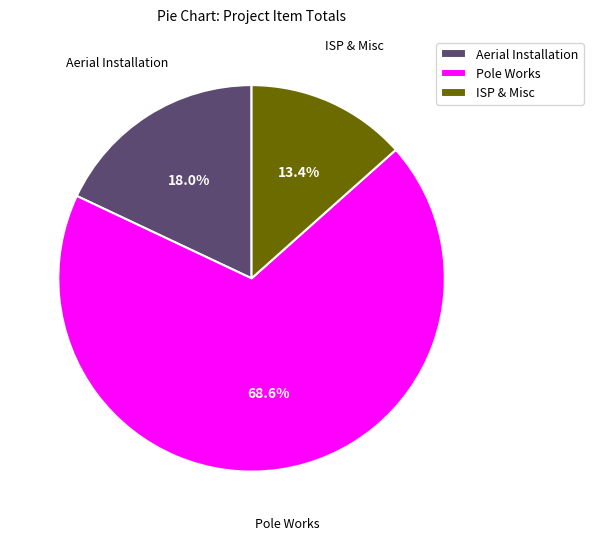

What is the smallest slice in the pie chart?

ISP & Misc